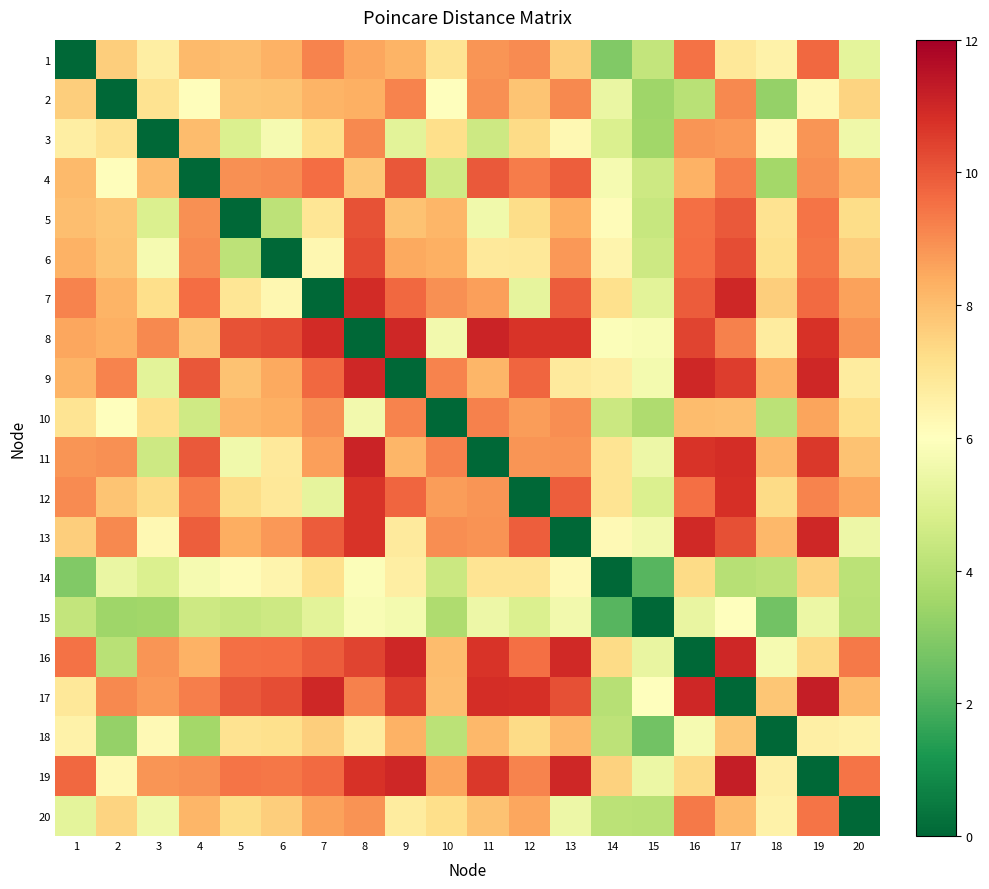

Between 12 and 6, which is larger?

12